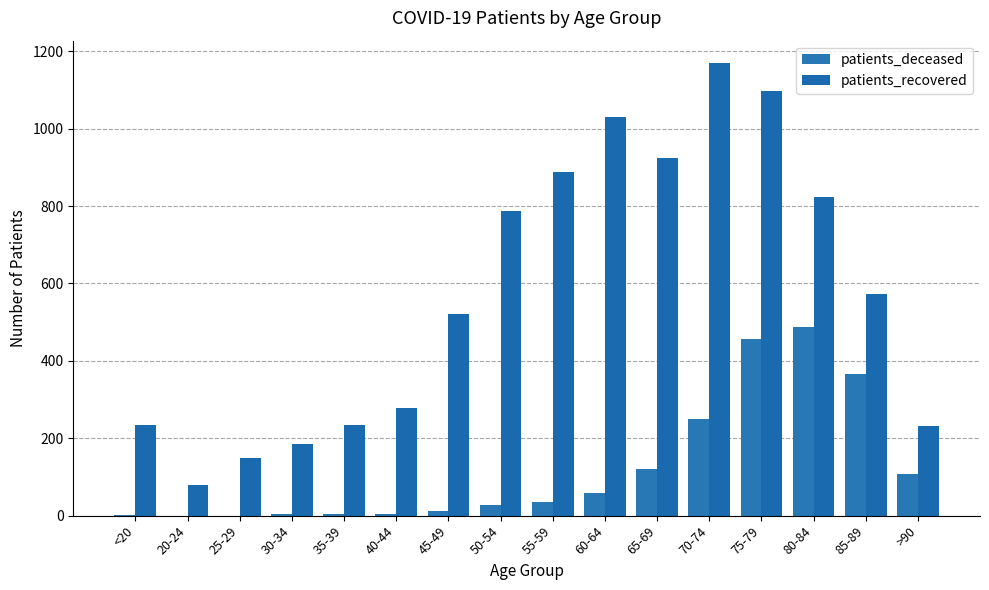

What is the highest value of the patients_deceased series?

488